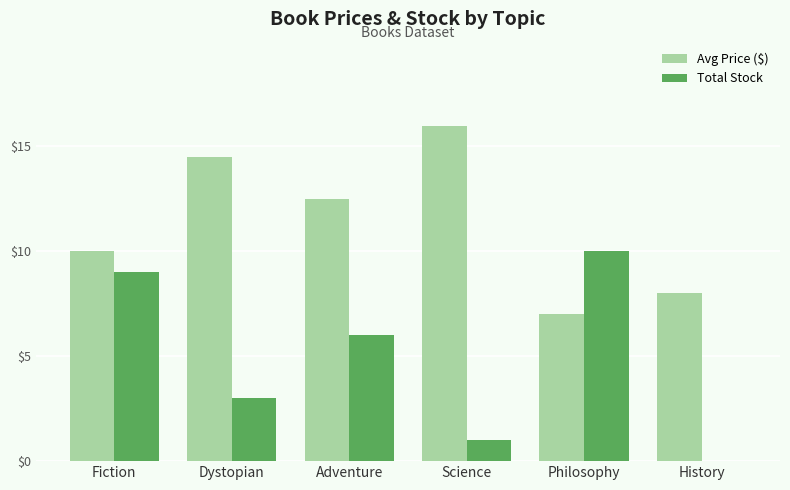

Which category has the highest value in the Total Stock series?

Philosophy